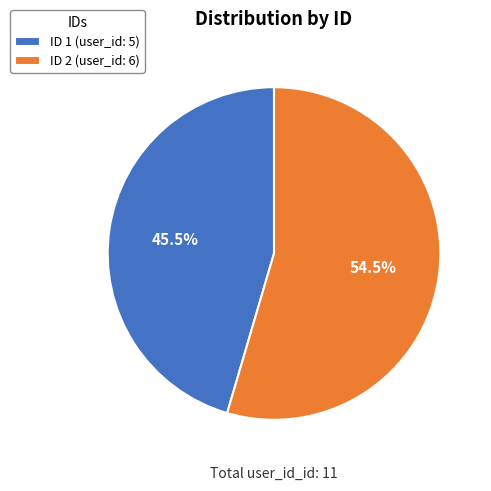

To the nearest percent, what is the difference between the largest and smallest slice percentages?

9%